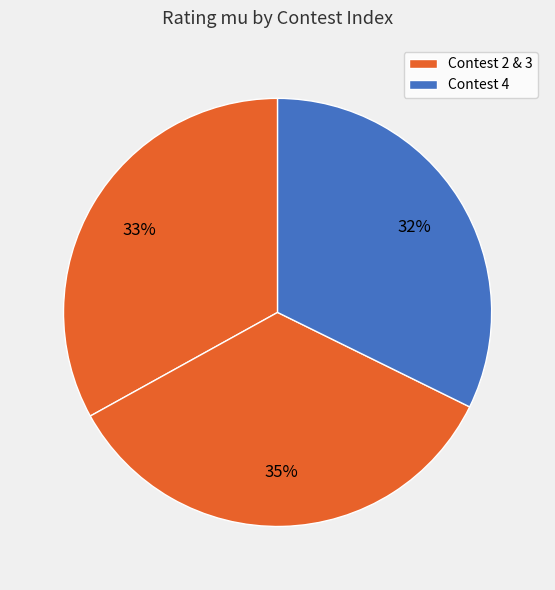

Count the number of slices in the pie.

3